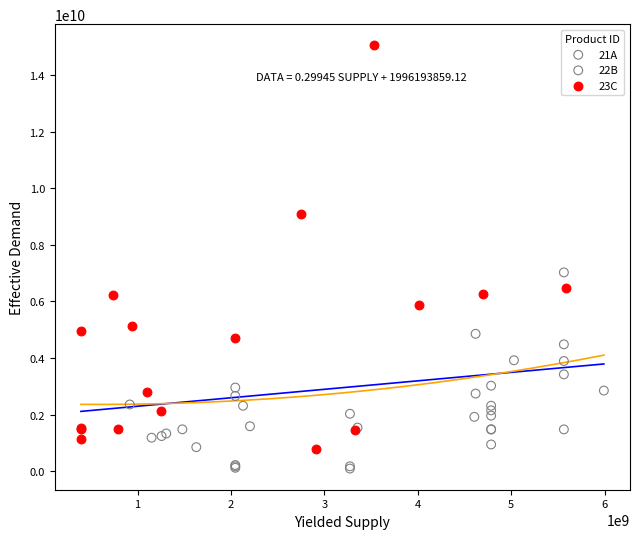

Which series reaches the minimum Y coordinate?

22B